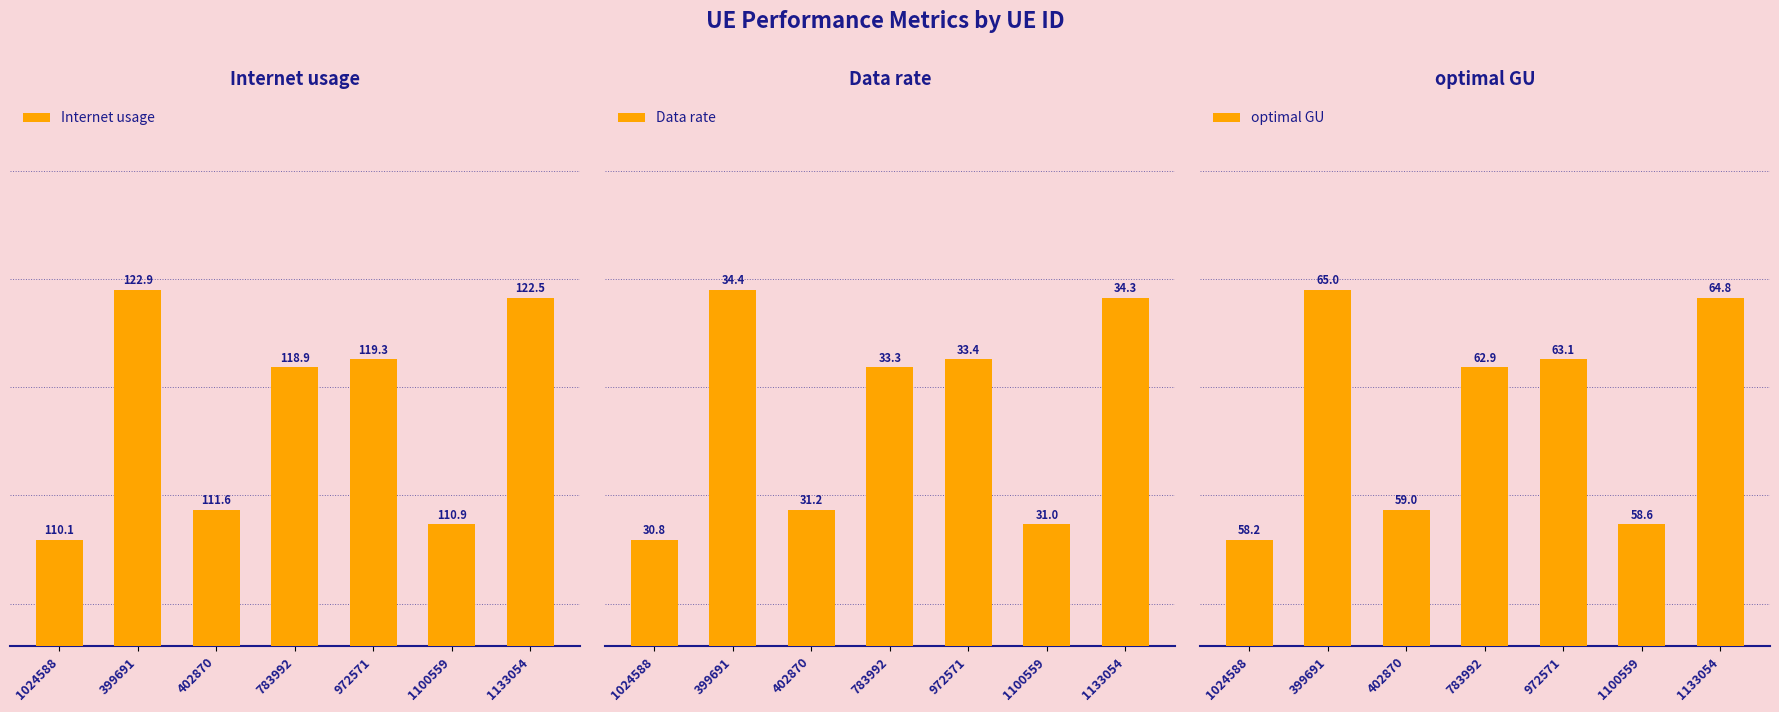

At which category is the sum across all series the highest?

399691